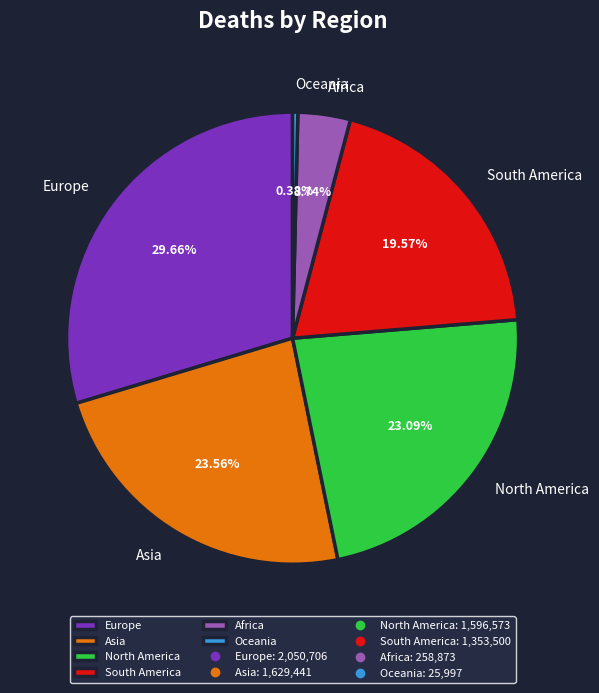

To the nearest percent, what portion does Africa represent?

4%